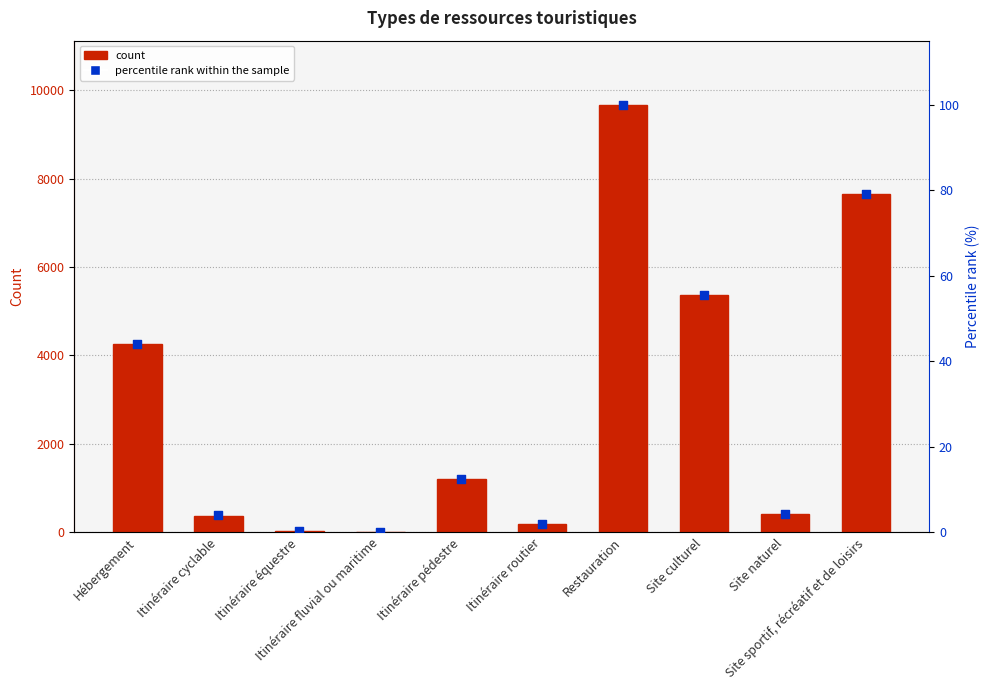

At which category is the sum across all series the highest?

Restauration